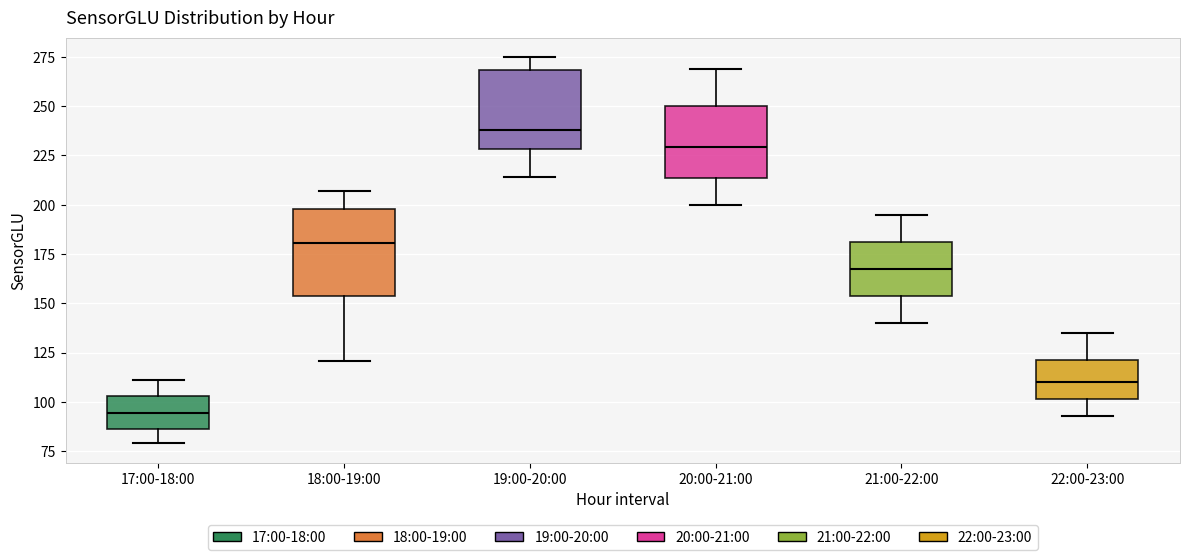

Which box has the highest median line?

19:00-20:00